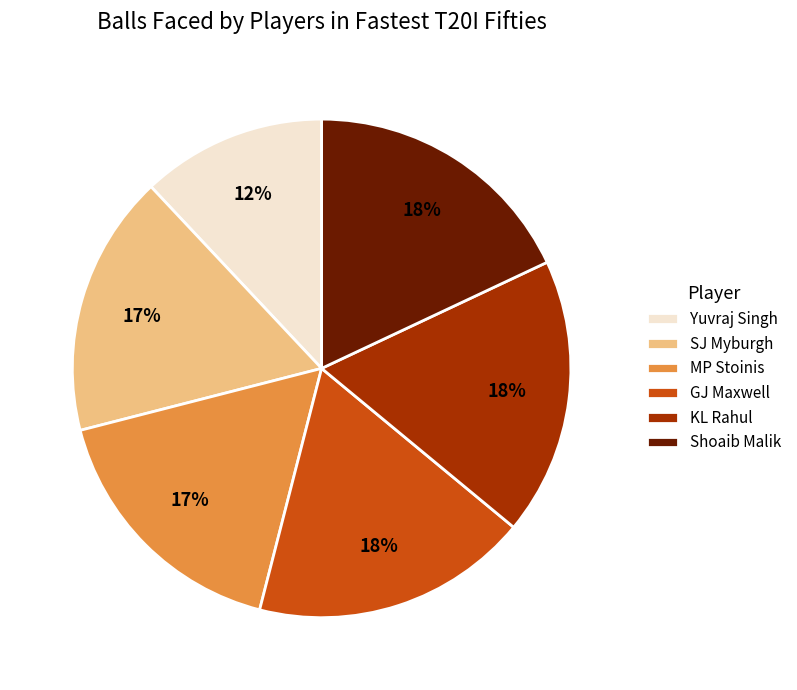

Count the number of slices in the pie.

6